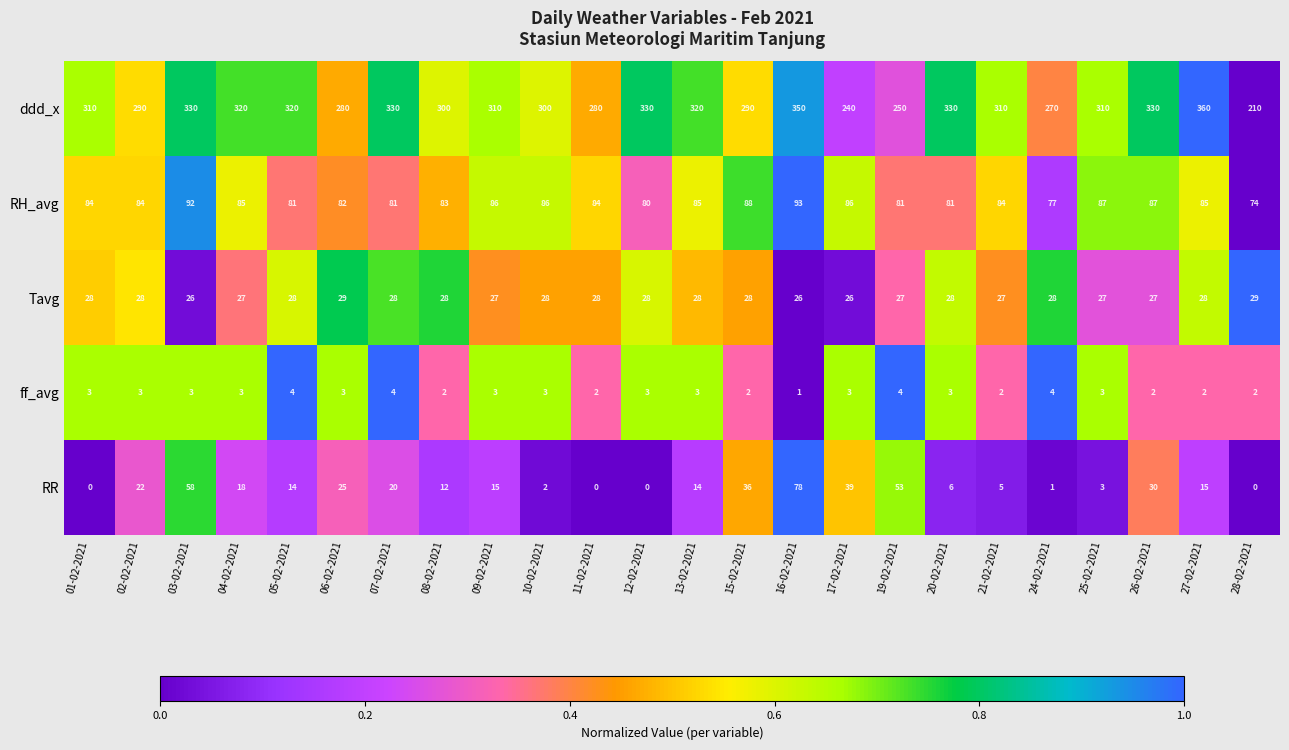

What is the sum of the ff_avg values at 11-02-2021 and 19-02-2021?

6